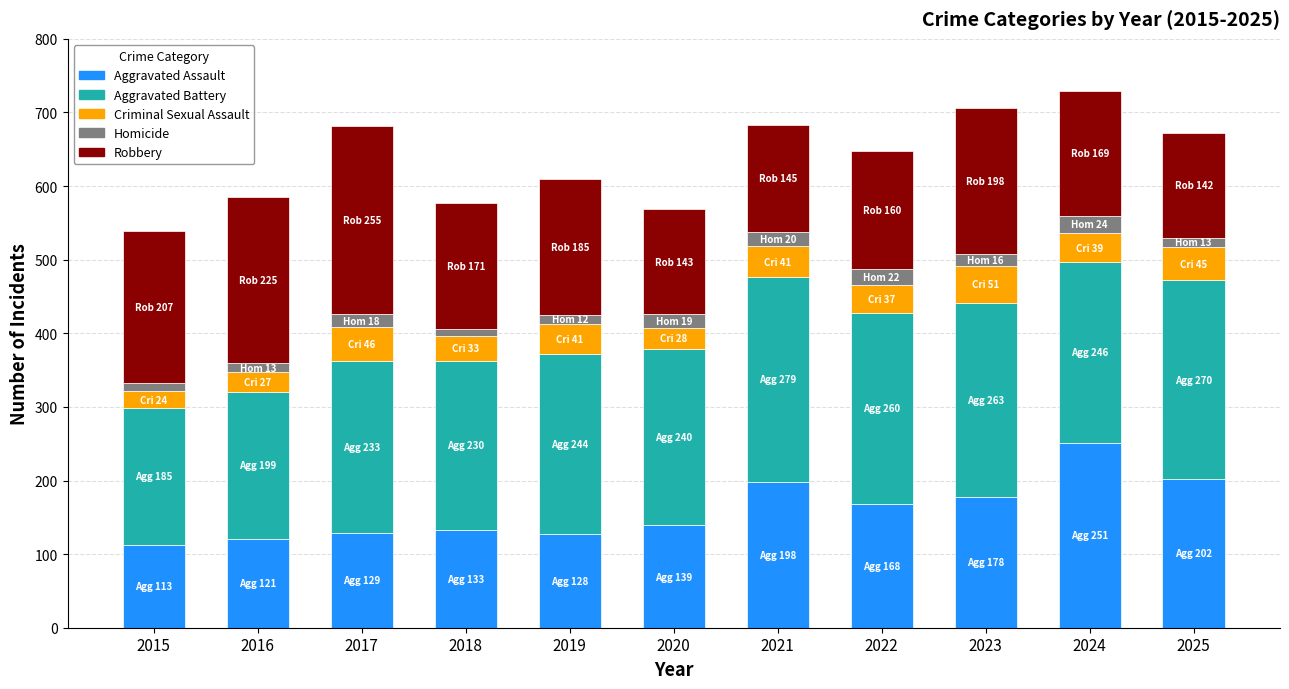

At which label does Aggravated Assault reach its peak?

2024